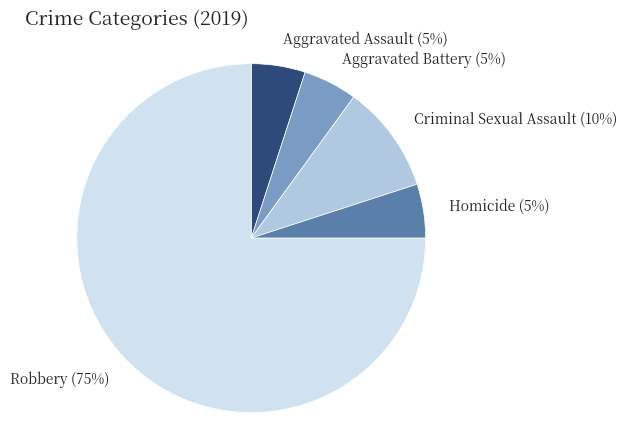

Is it true that Aggravated Battery is 5% of the pie?

True